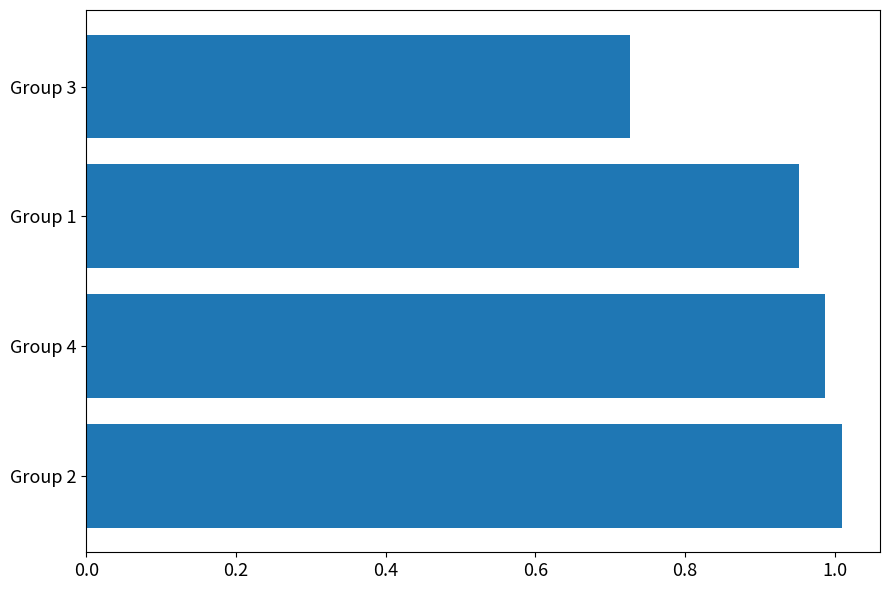

Rank the categories by value from highest to lowest.

Group 2, Group 4, Group 1, Group 3